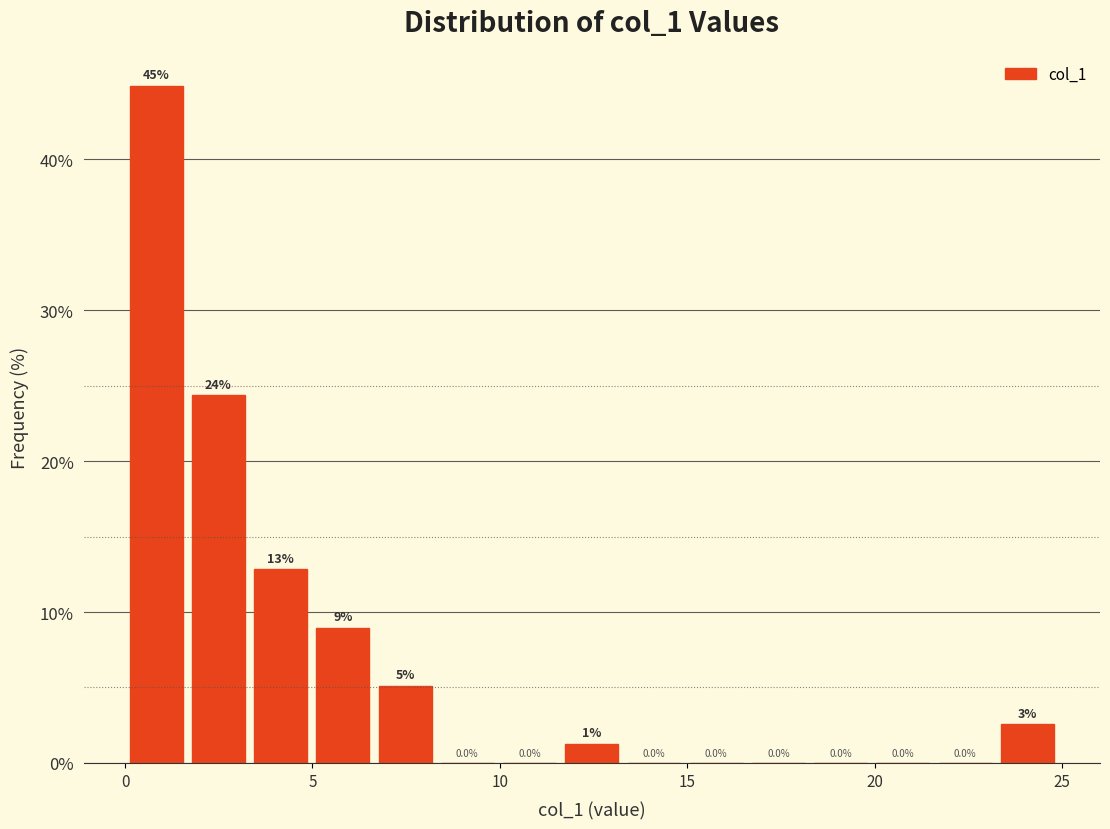

Around what value on the x-axis is the tallest bar? Give the approximate position of its centre, as read against the axis.

1.0